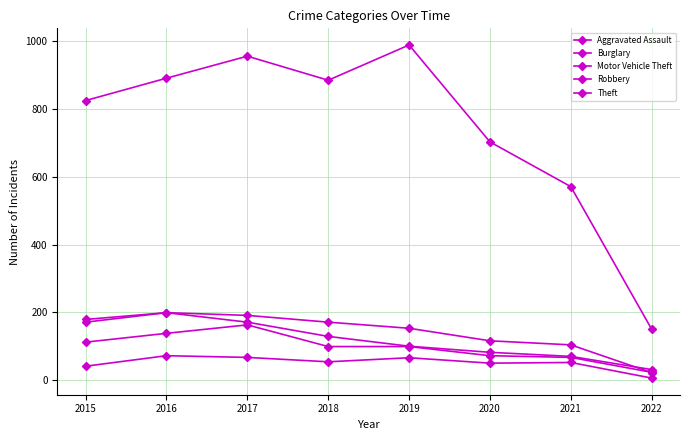

What is the minimum value for Theft?

150